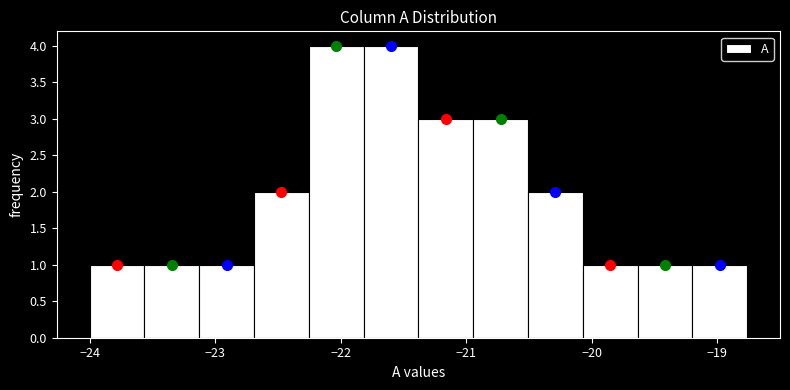

How tall is the bar that spans -20.1 to -19.6 on the x-axis? Neither the bar edges nor the heights are printed on the chart, so give them approximately, as read against the axes.

1